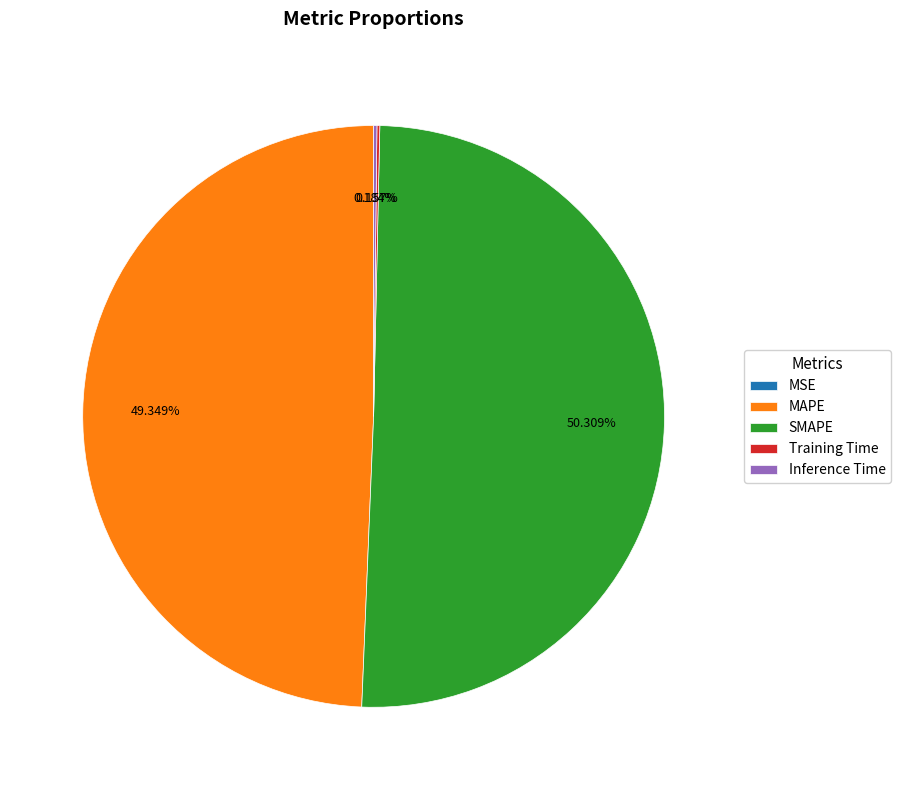

To the nearest percent, what portion does SMAPE represent?

50%